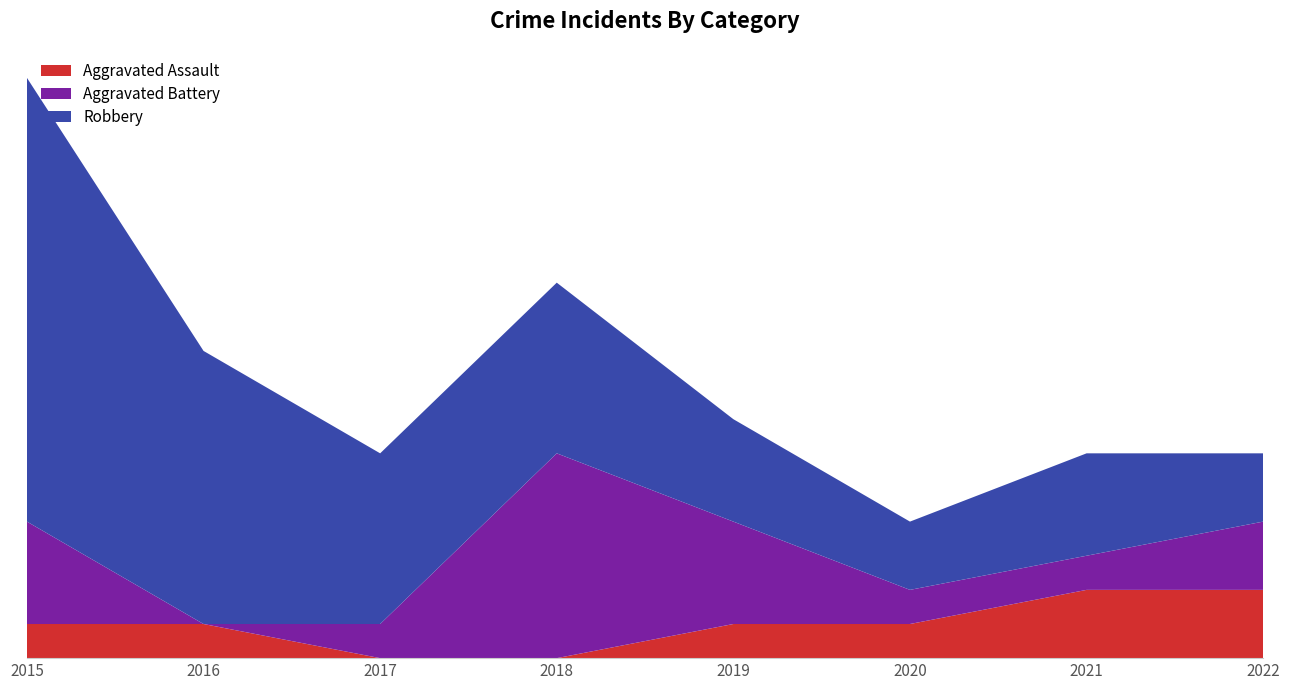

Reading right to left, transcribe all the data shown in this chart.

Aggravated Assault: 2	2	1	1	0	0	1	1
Aggravated Battery: 2	1	1	3	6	1	0	3
Robbery: 2	3	2	3	5	5	8	13